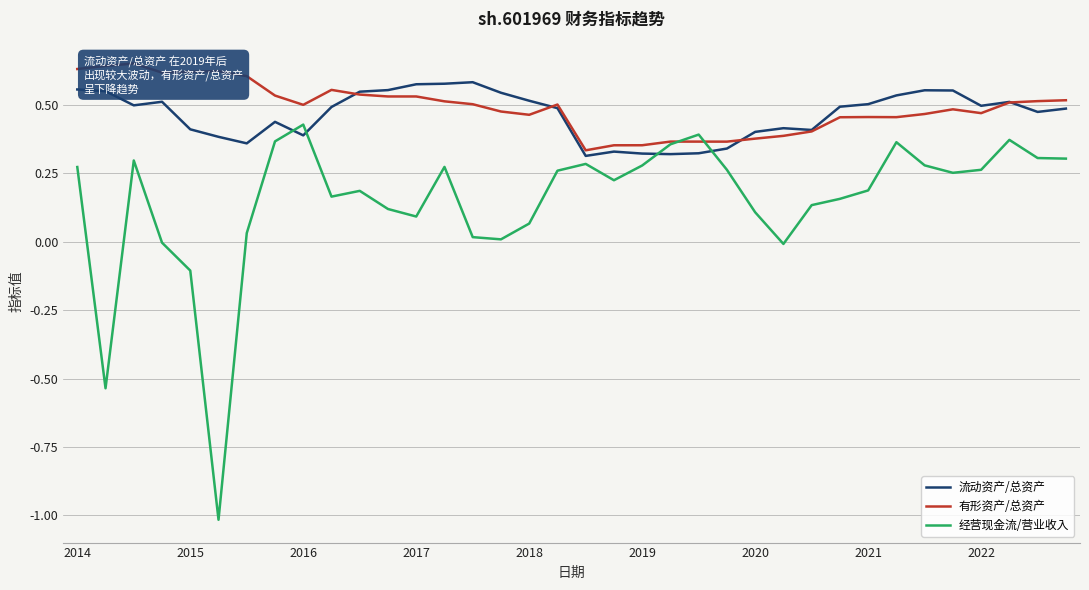

How many lines are shown in the chart?

3